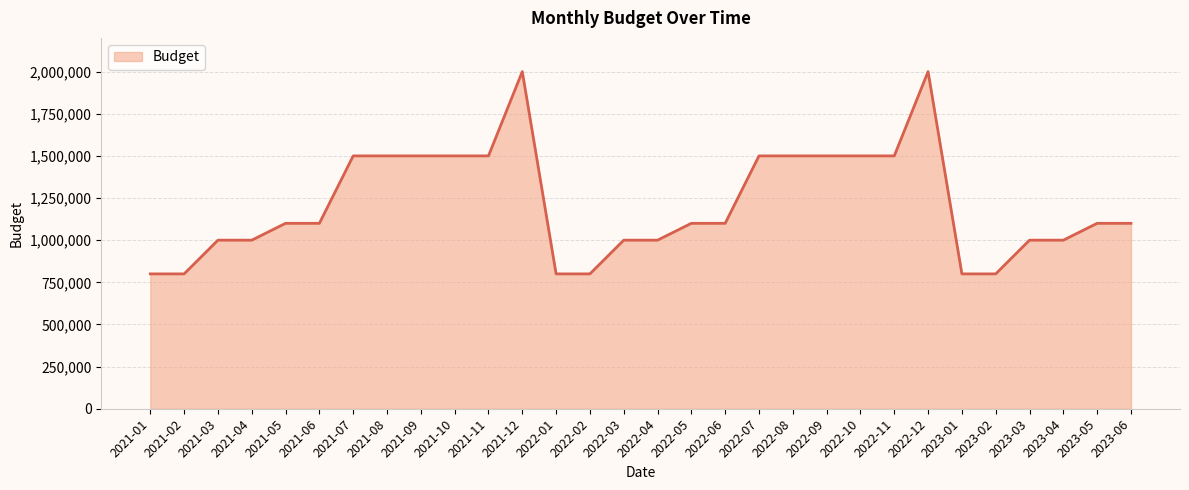

At which category does the data reach its first local peak?

2021-12